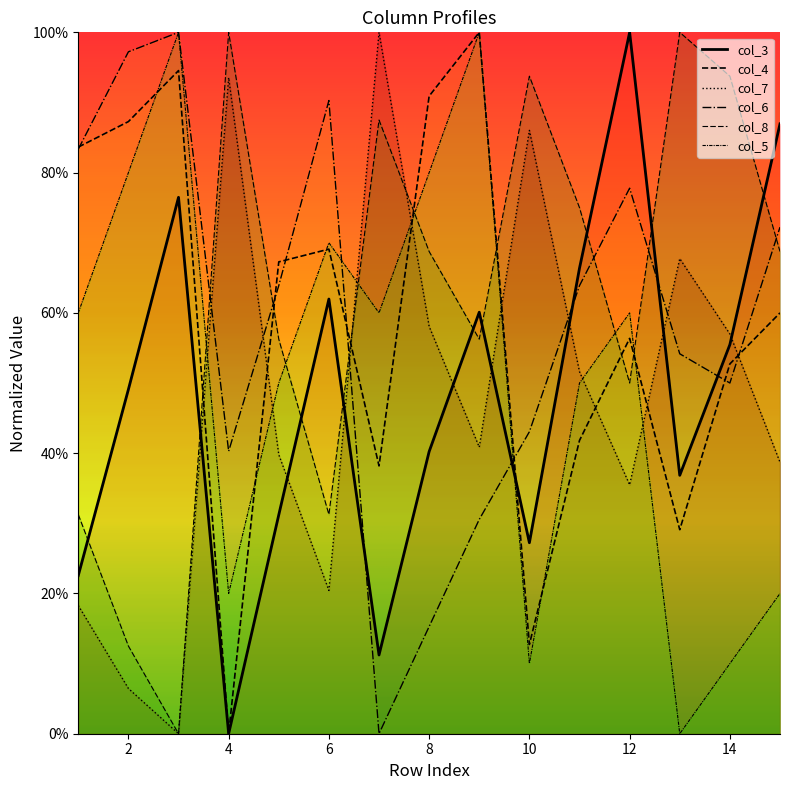

What is the difference between the maximum and second lowest values in the col_6 series?

0.8